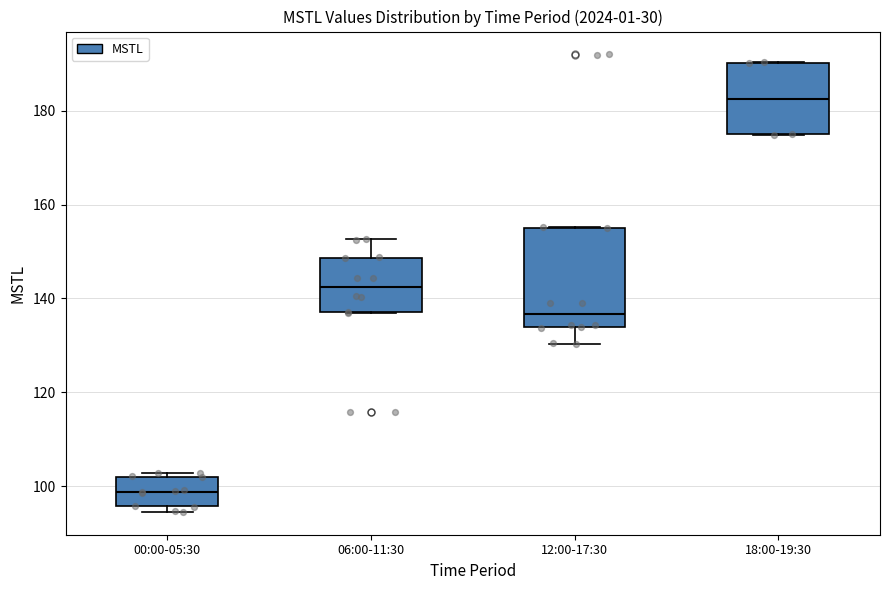

Reading left to right, read every box against the y-axis: the position of its median line, the range the box covers, and the ends of its whiskers. The values are not printed on the chart, so give them approximately, as read against the axis.

00:00-05:30: median 98, box 96 to 102, whiskers 94 to 102 (just above the box's upper edge)
06:00-11:30: median 142, box 138 to 148, whiskers 136 to 152
12:00-17:30: median 136, box 134 to 156, whiskers 130 to 156
18:00-19:30: median 182, box 176 to 190, whiskers 174 to 190